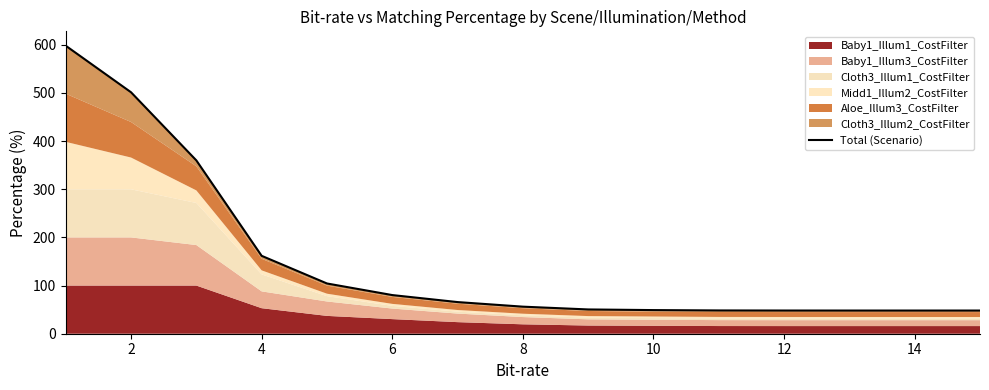

What is the difference between the maximum and minimum values?

549.9